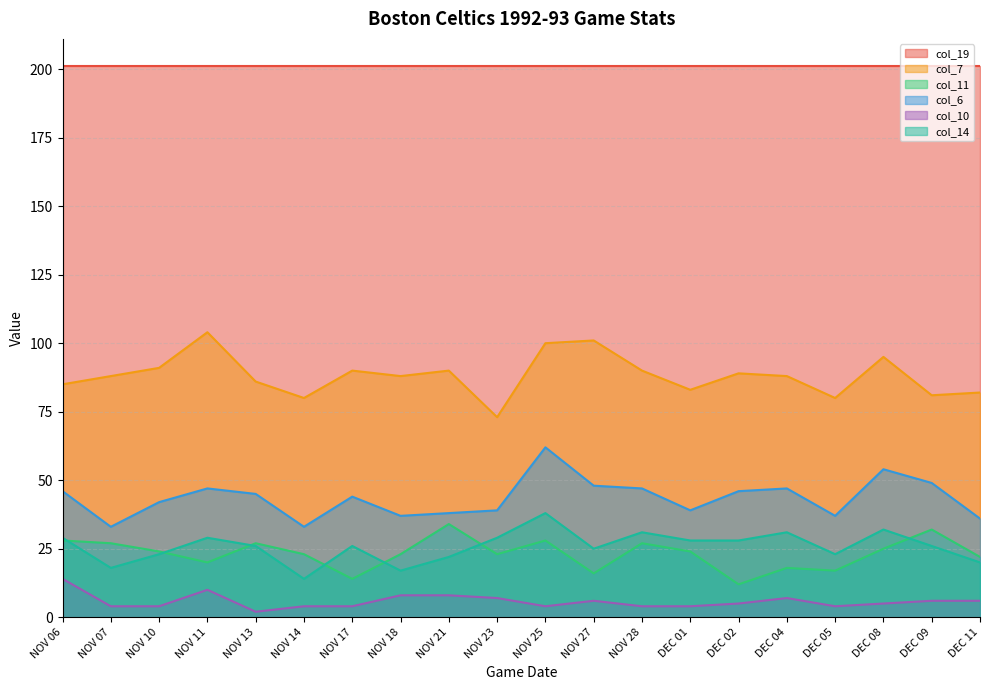

List the series in order of their peak value, lowest first.

col_10, col_11, col_14, col_6, col_7, col_19